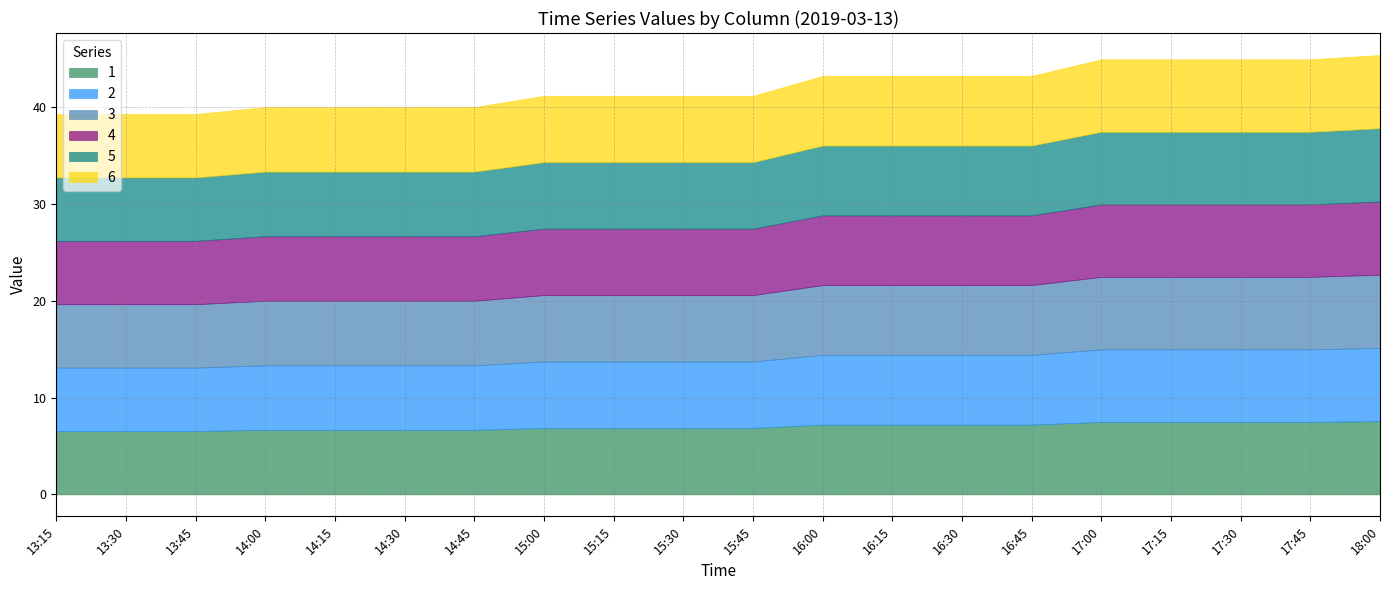

True or false: 6 and 4 cross at least once.

False